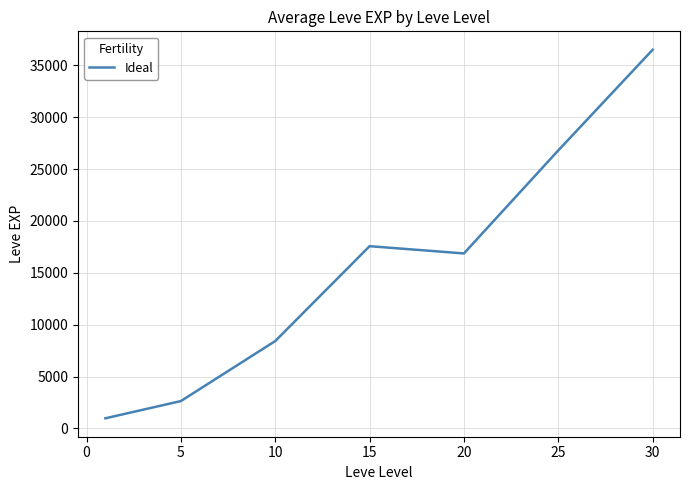

What is the average value?

15678.5